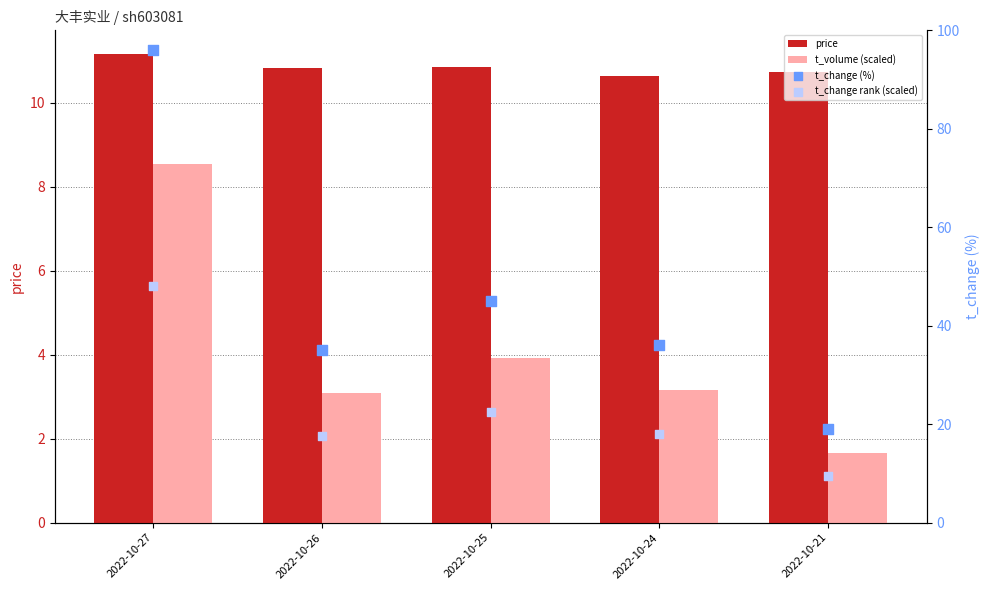

Is the value of t_change (%) at 2022-10-26 greater than the value of t_change rank (scaled) at 2022-10-21?

Yes